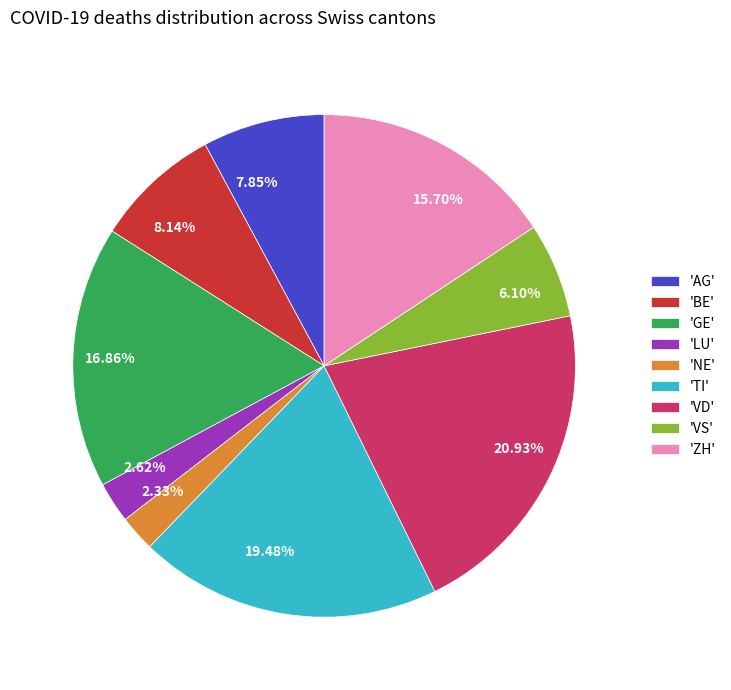

Combined, do 2.62% and 2.33% account for over 50%?

No